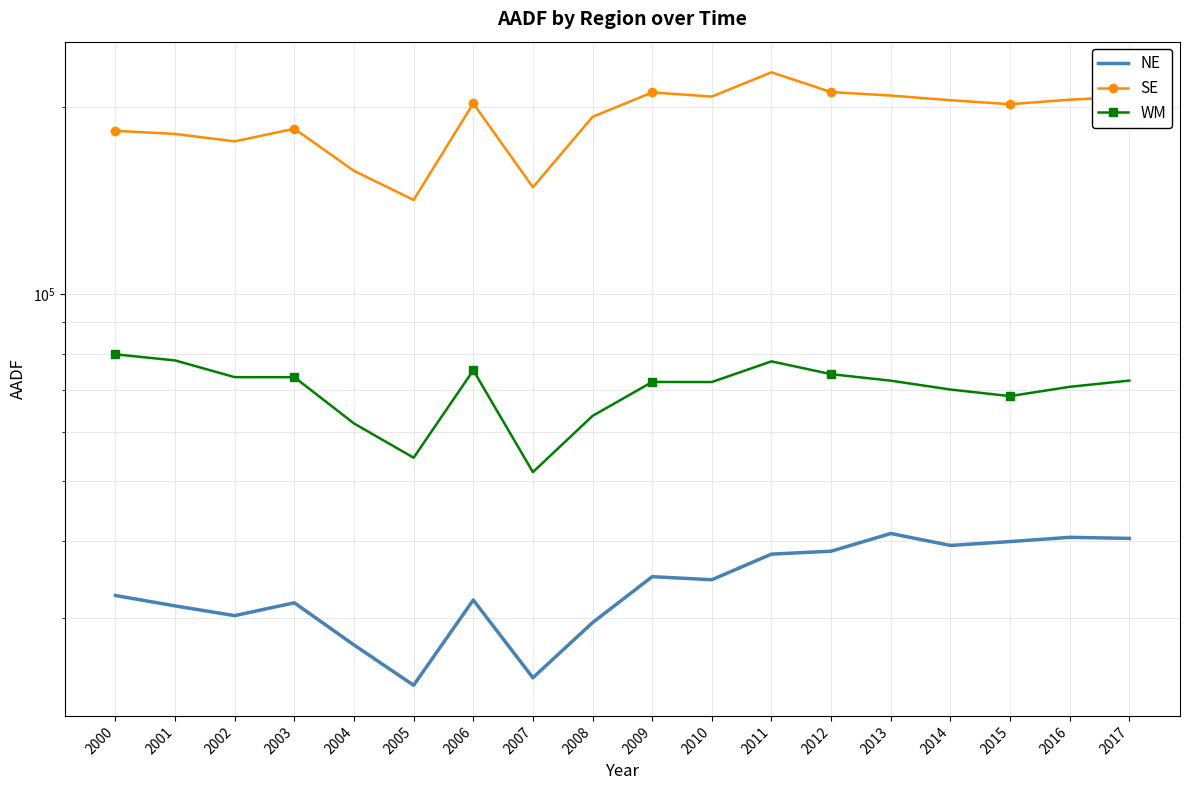

True or false: WM and SE cross at least once.

False